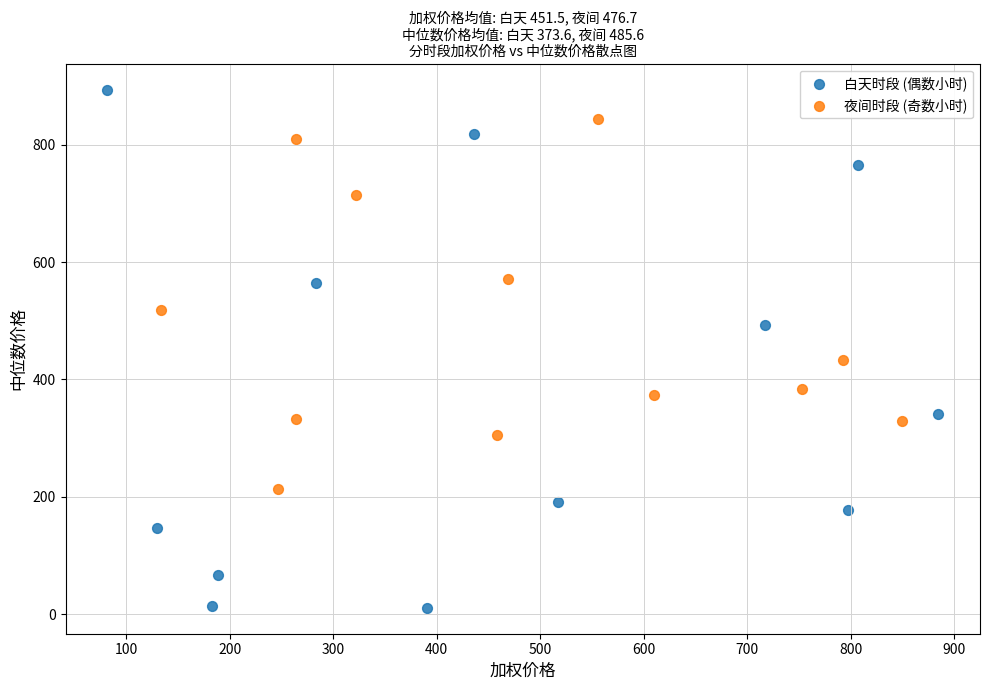

Which series reaches the maximum Y coordinate?

白天时段 (偶数小时)